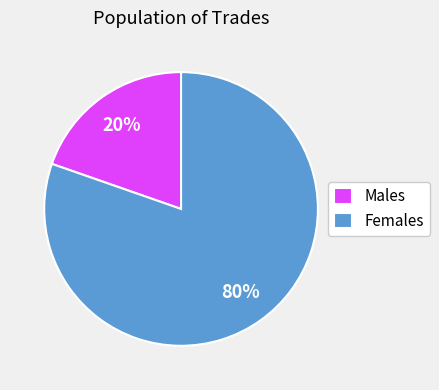

Is the sum of Females and Males greater than half?

Yes